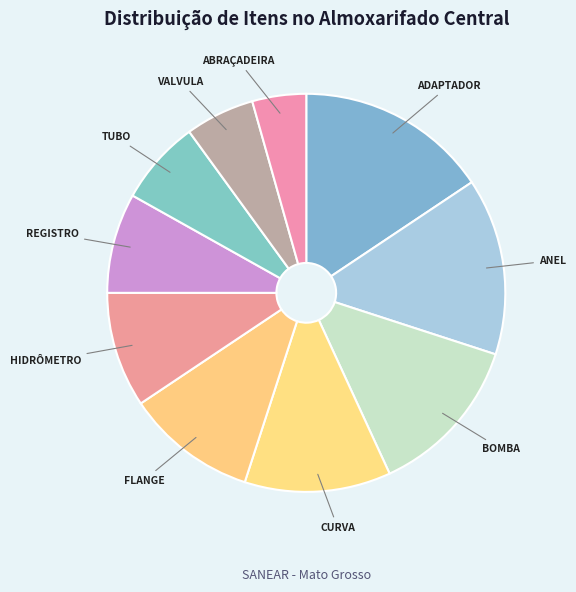

Which category has the smallest portion of the pie?

ABRAÇADEIRA